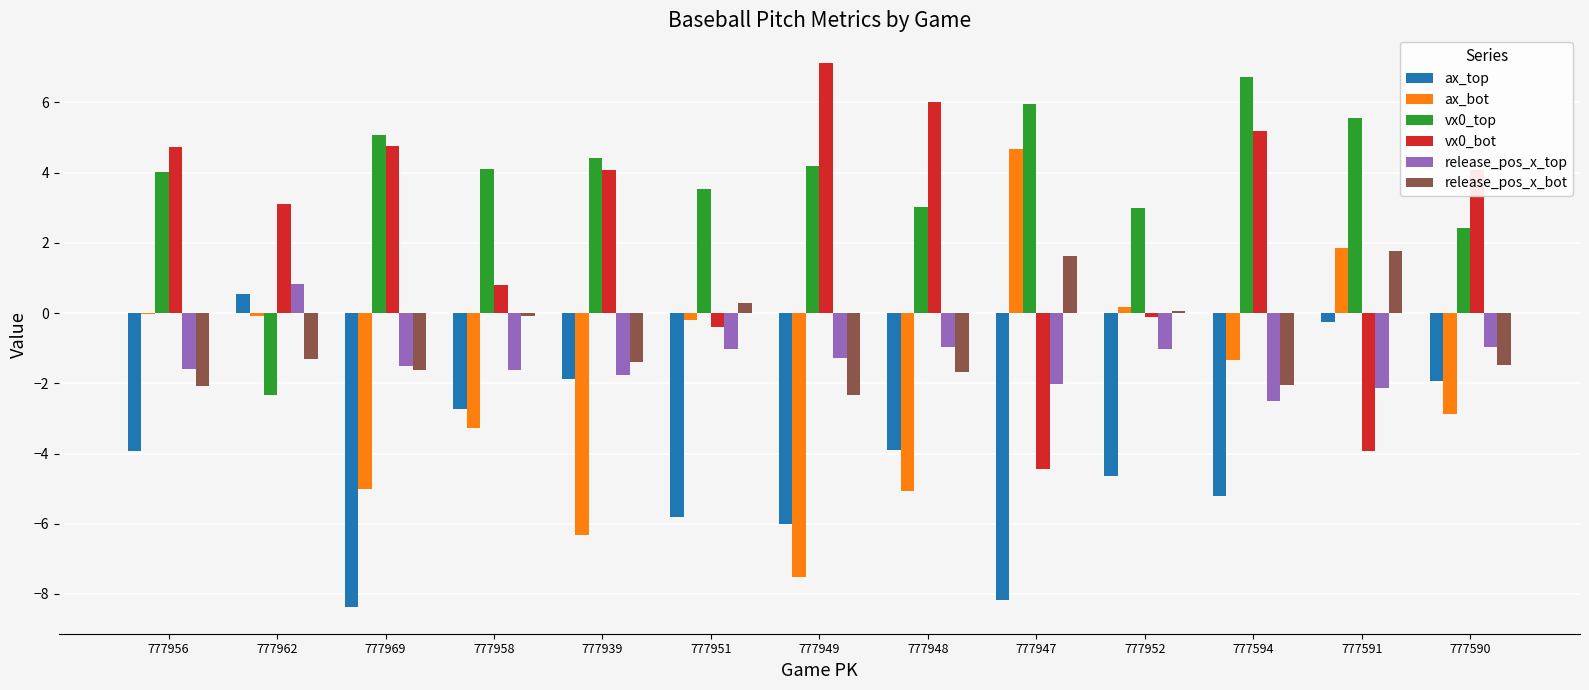

How many data points in release_pos_x_bot are above -1?

5